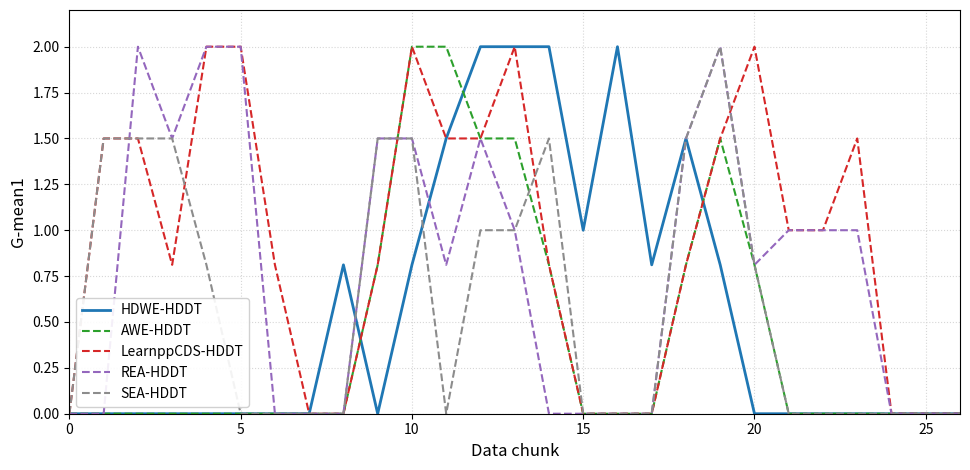

What is the greatest value displayed?

2.0